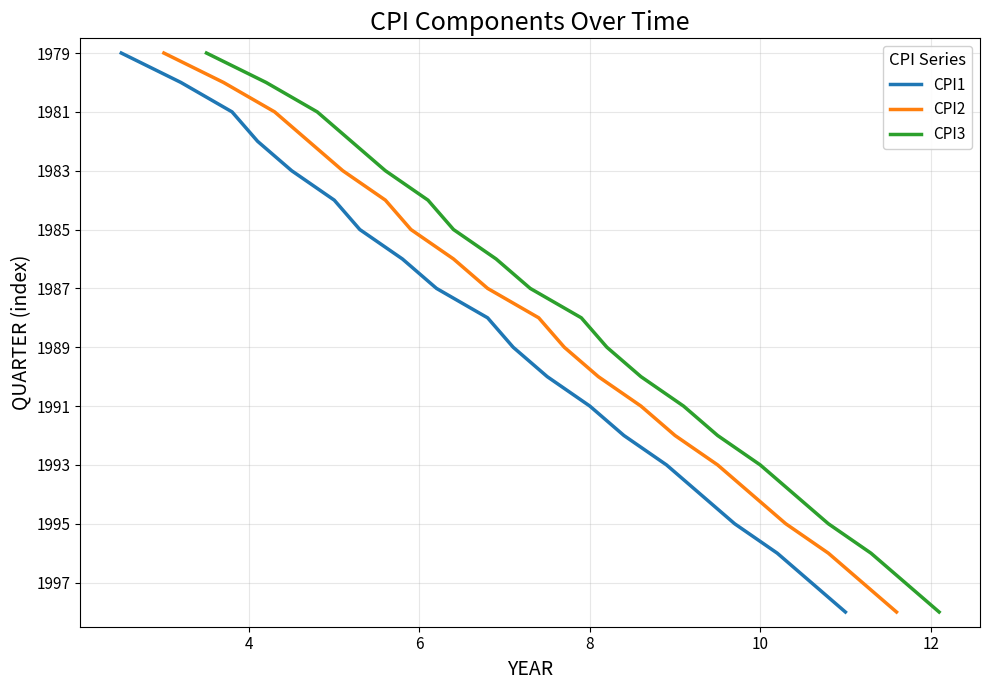

True or false: CPI3 and CPI1 intersect in this chart.

False